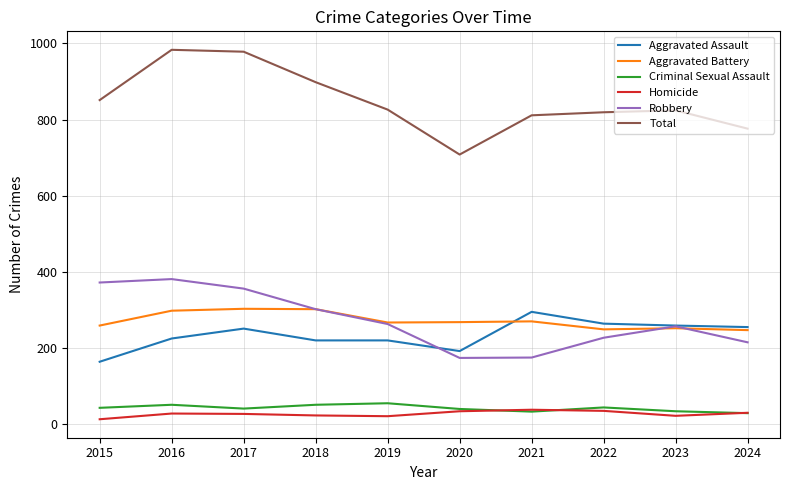

What is the difference between the highest and lowest values at 2024?

747